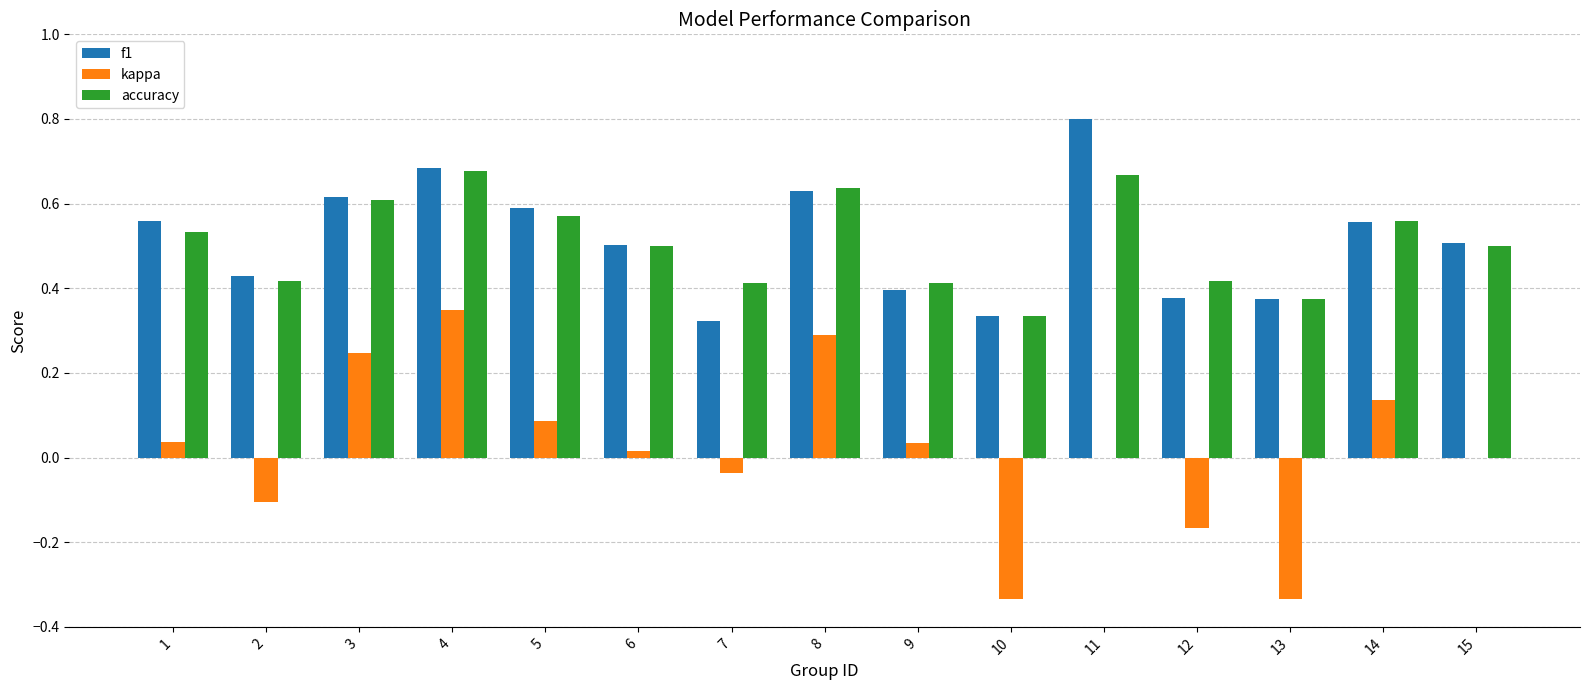

What is the sum of all f1 values?

7.7